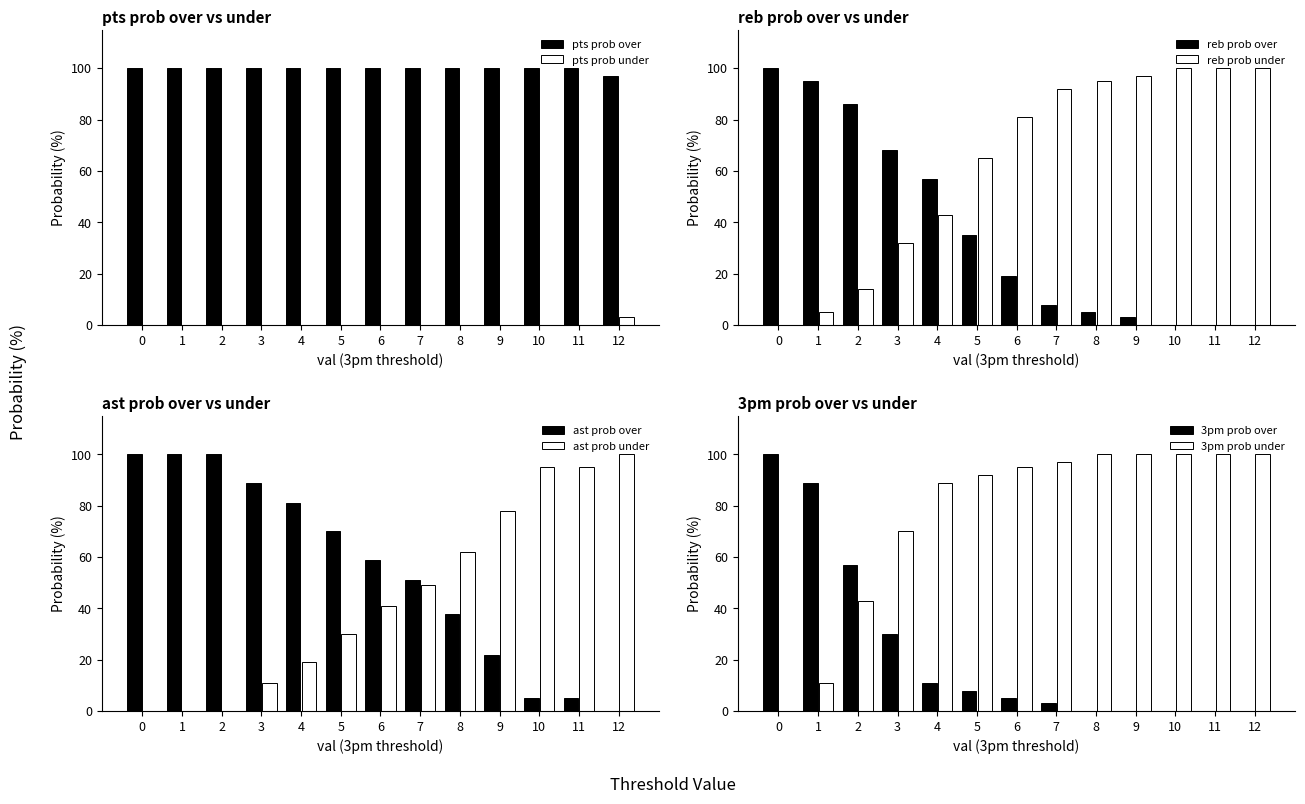

Rank the series by their average value, from lowest to highest.

pts prob under, reb prob over, reb prob under, pts prob over